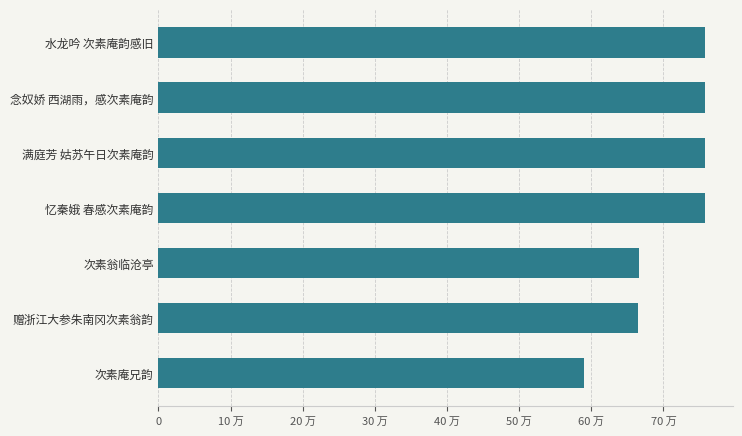

Does the chart contain any negative values?

No